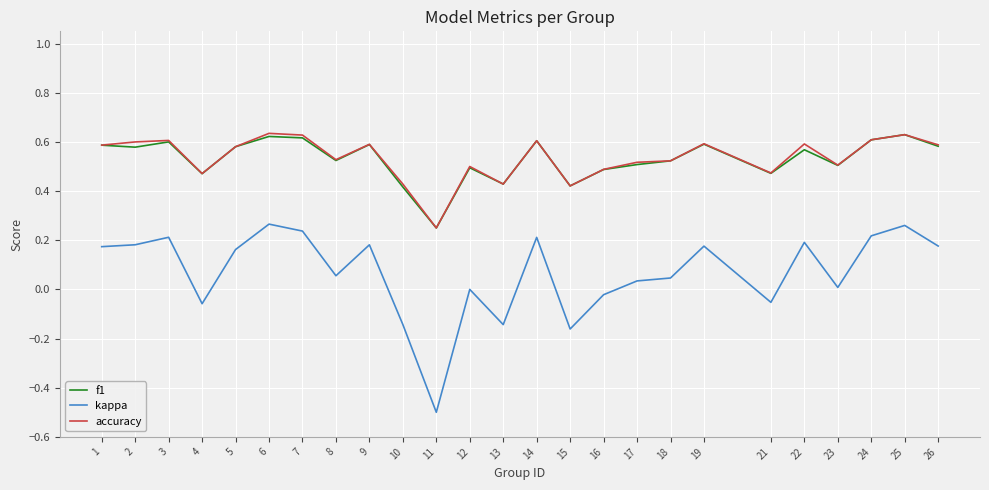

Which series has the largest range (max minus min)?

kappa